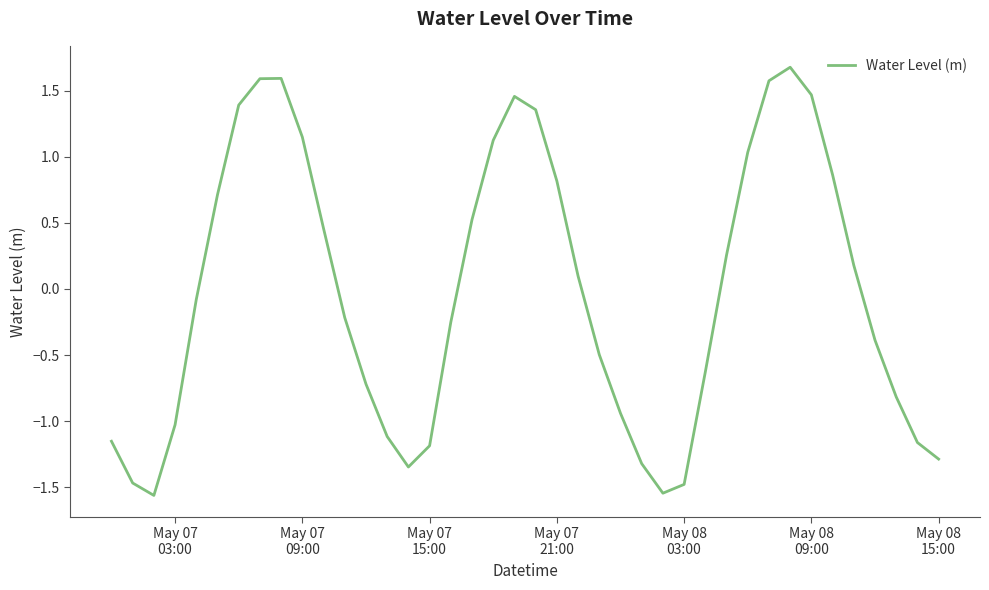

What is the difference between the maximum and minimum values?

3.2